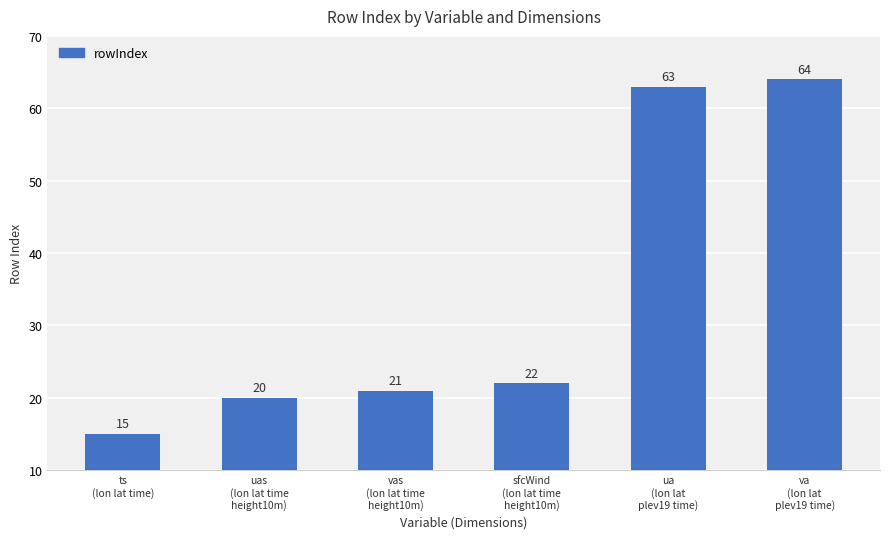

What position from the right is uas
(lon lat time
height10m)?

5